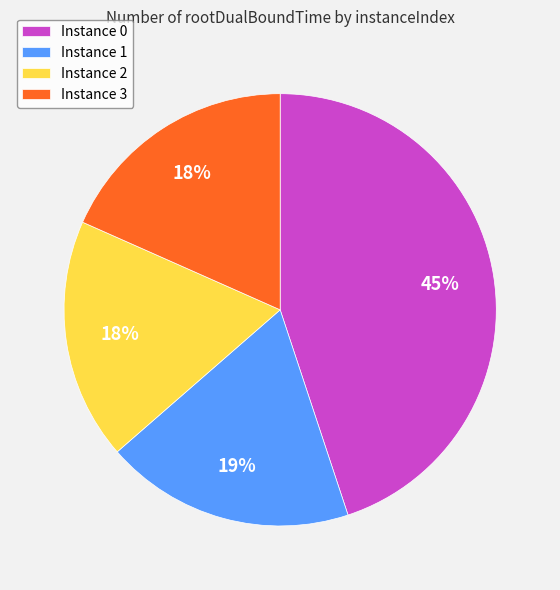

True or false: Instance 0 accounts for 54% of the total.

False